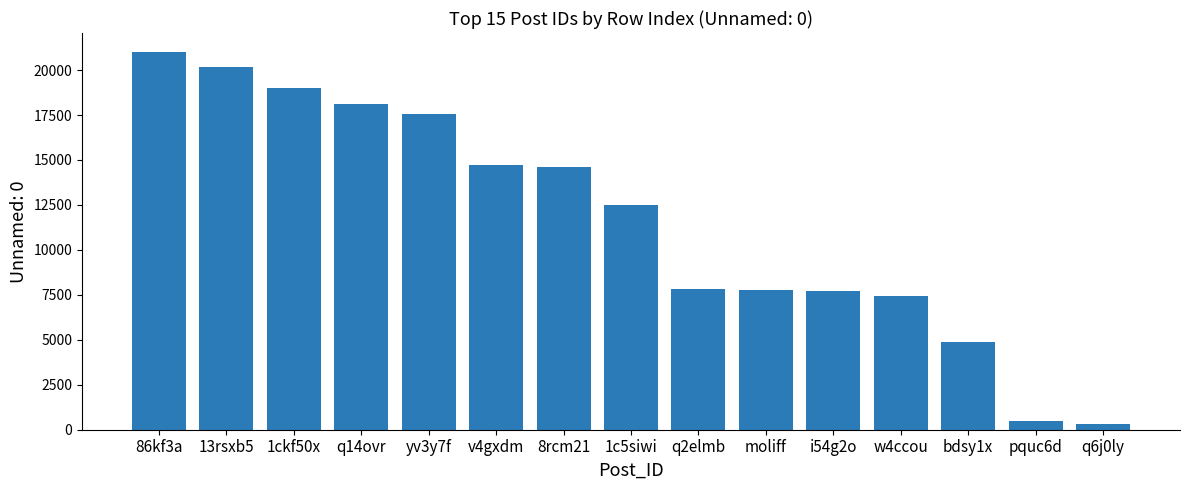

What is the difference between the maximum and minimum values?

20710